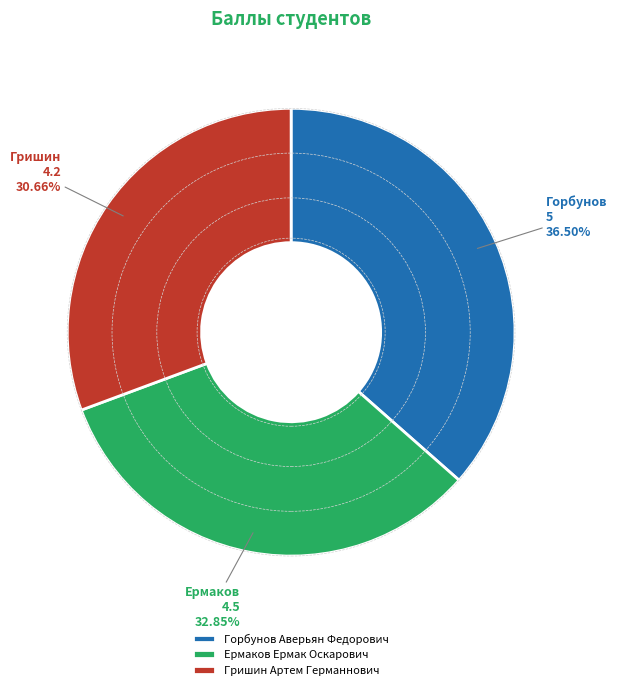

Between Ермаков Ермак Оскарович and Гришин Артем Германнович, which is larger?

Ермаков Ермак Оскарович